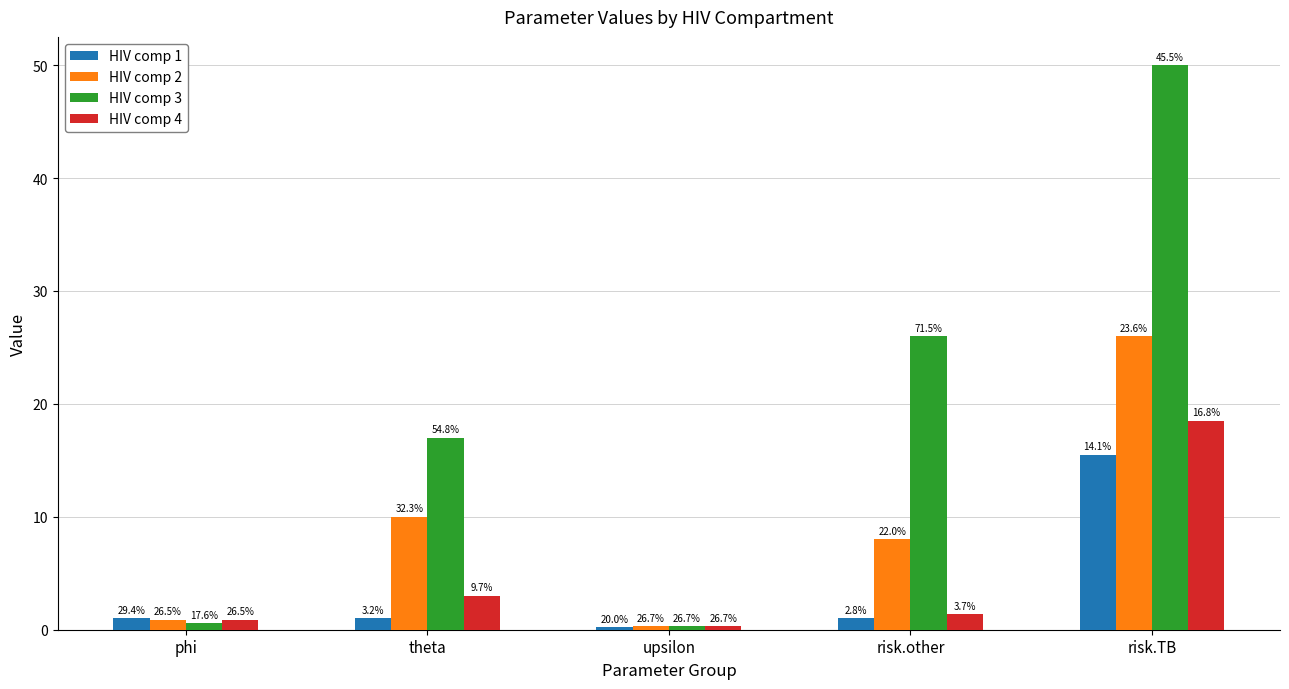

Which series changed the most between theta and risk.TB?

HIV comp 3